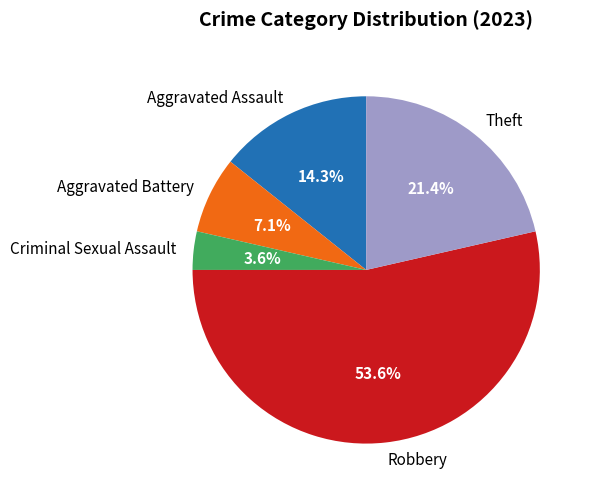

Rank the categories by value from highest to lowest.

Robbery, Theft, Aggravated Assault, Aggravated Battery, Criminal Sexual Assault